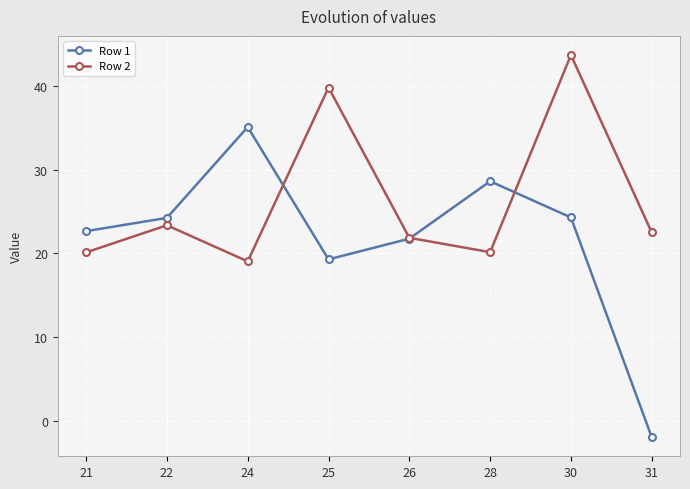

Rank the series at 28 from lowest to highest value.

Row 2, Row 1